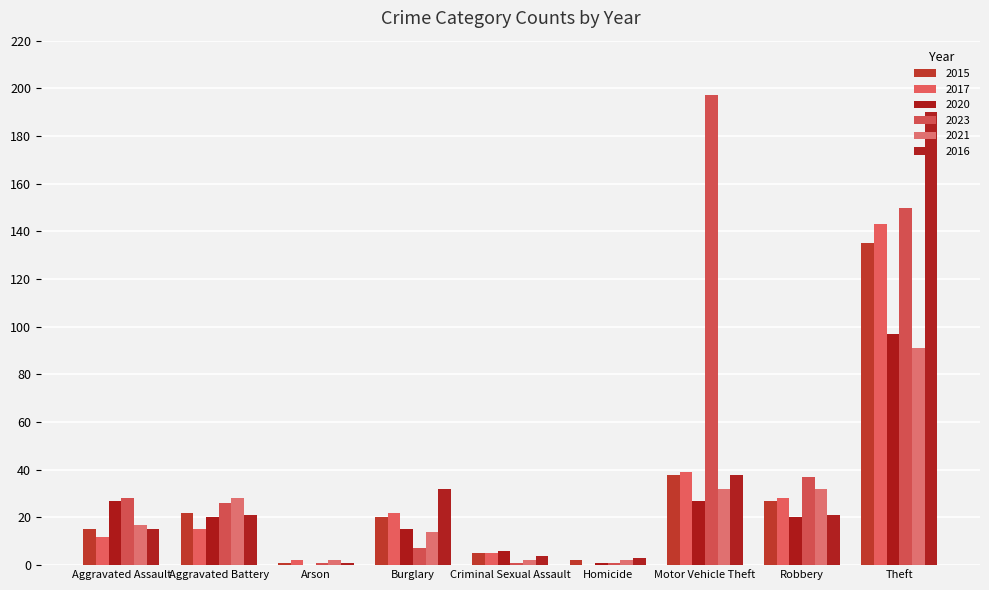

How many distinct data groups are displayed?

6